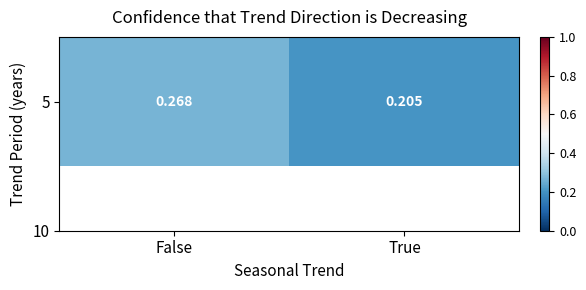

Where is the data nearest to the value 0?

True